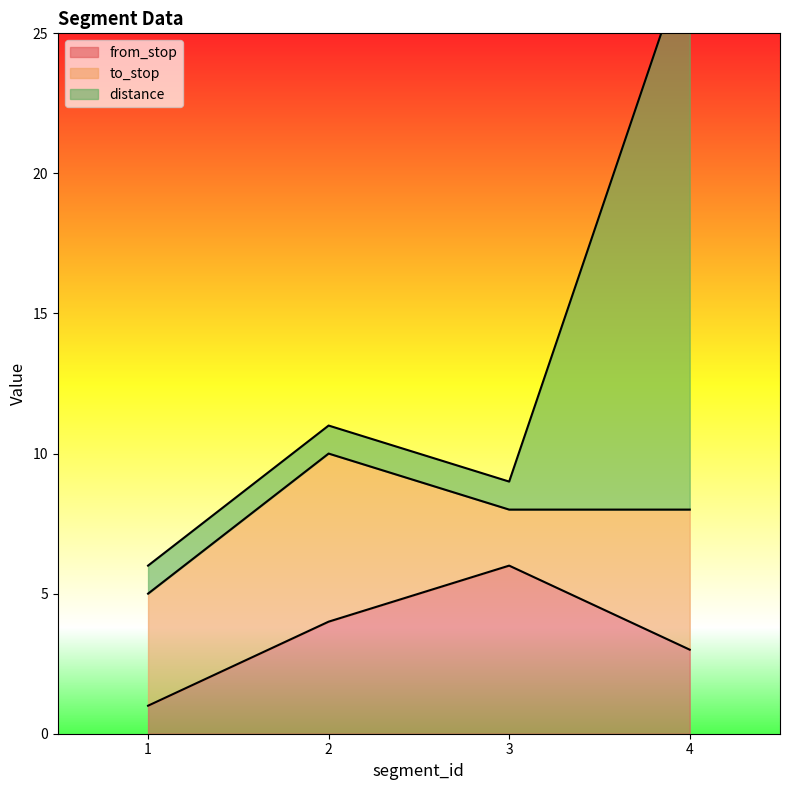

What is the value of the from_stop point at the 3rd from the left?

6